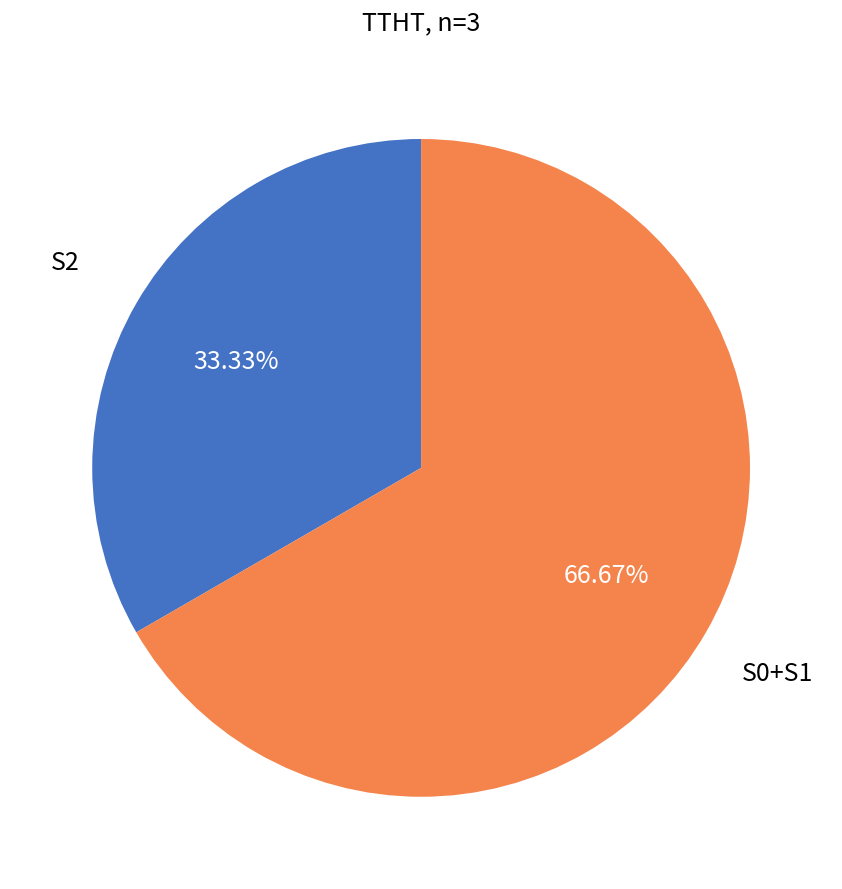

Does any single category account for the majority?

Yes